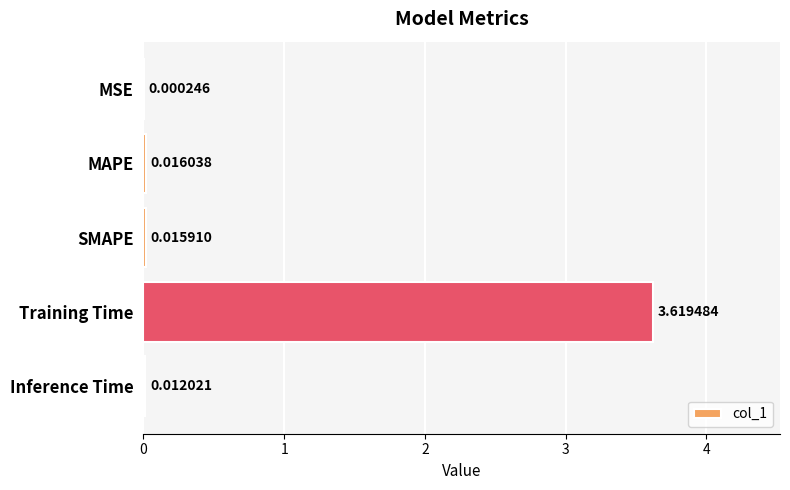

At which label is the value closest to 1?

MAPE